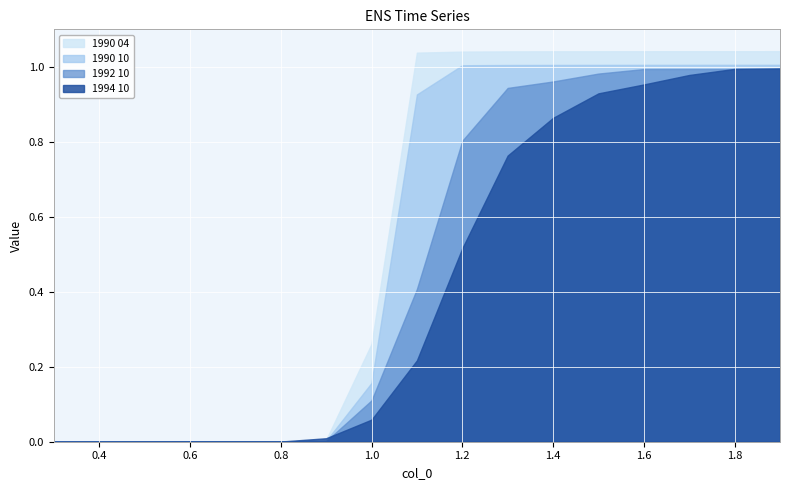

Reading right to left, list all the values displayed in this chart.

1990 04: 1.9=1.0	1.8=1.0	1.7=1.0	1.6=1.0	1.5=1.0	1.4=1.0	1.3=1.0	1.2=1.0	1.1=1.0	1.0=0.3	0.9=0.0	0.8=0.0	0.7=0.0	0.6=0.0	0.5=0.0	0.4=0.0	0.3=0.0
1990 10: 1.9=1.0	1.8=1.0	1.7=1.0	1.6=1.0	1.5=1.0	1.4=1.0	1.3=1.0	1.2=1.0	1.1=0.9	1.0=0.2	0.9=0.0	0.8=0.0	0.7=0.0	0.6=0.0	0.5=0.0	0.4=0.0	0.3=0.0
1992 10: 1.9=1.0	1.8=1.0	1.7=1.0	1.6=1.0	1.5=1.0	1.4=1.0	1.3=0.9	1.2=0.8	1.1=0.4	1.0=0.1	0.9=0.0	0.8=0.0	0.7=0.0	0.6=0.0	0.5=0.0	0.4=0.0	0.3=0.0
1994 10: 1.9=1.0	1.8=1.0	1.7=1.0	1.6=1.0	1.5=0.9	1.4=0.9	1.3=0.8	1.2=0.5	1.1=0.2	1.0=0.1	0.9=0.0	0.8=0.0	0.7=0.0	0.6=0.0	0.5=0.0	0.4=0.0	0.3=0.0